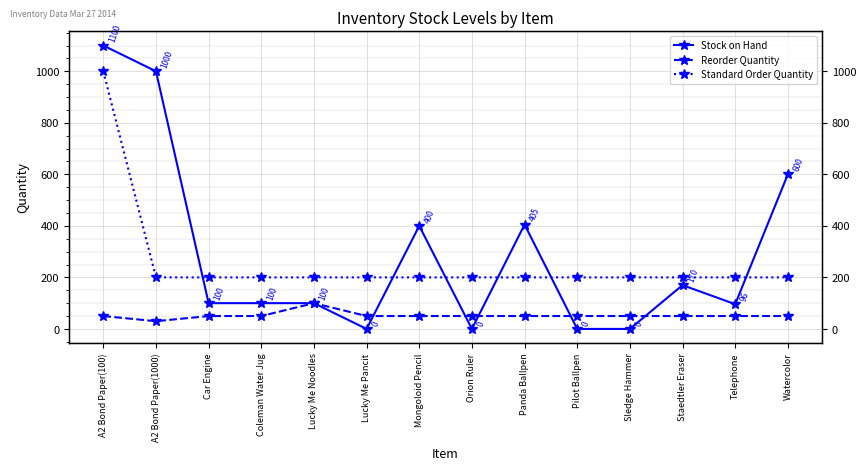

Reading right to left, transcribe all the data shown in this chart.

Stock on Hand: 600	96	170	0	0	405	0	400	0	100	100	100	1000	1100
Reorder Quantity: 50	50	50	50	50	50	50	50	50	100	50	50	30	50
Standard Order Quantity: 200	200	200	200	200	200	200	200	200	200	200	200	200	1000